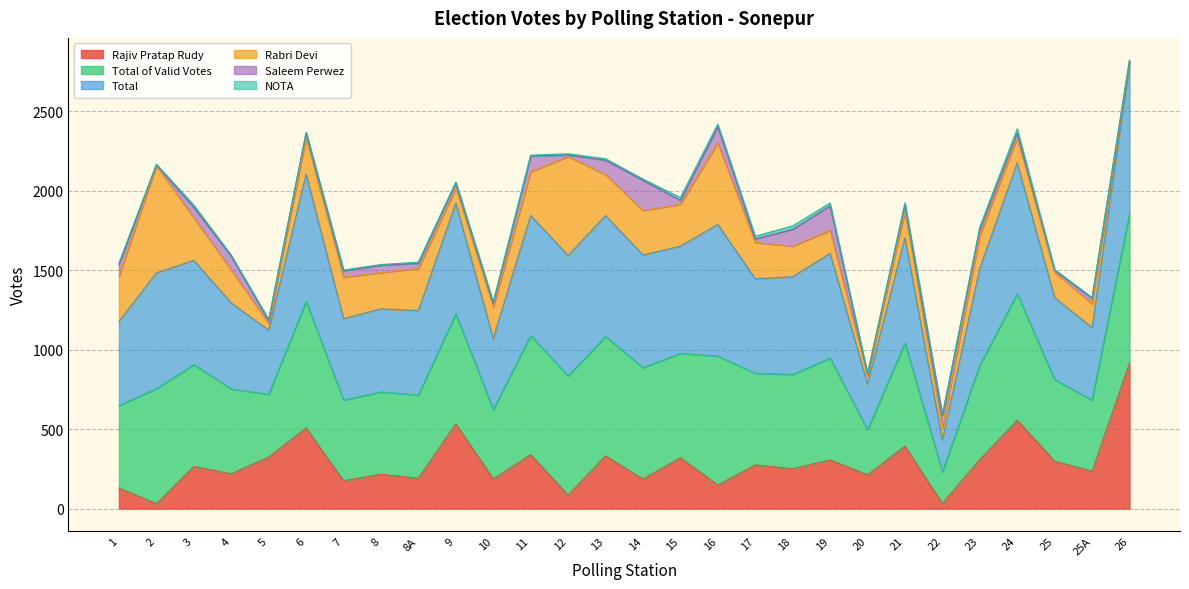

How many values in the Total series exceed 1910?

13